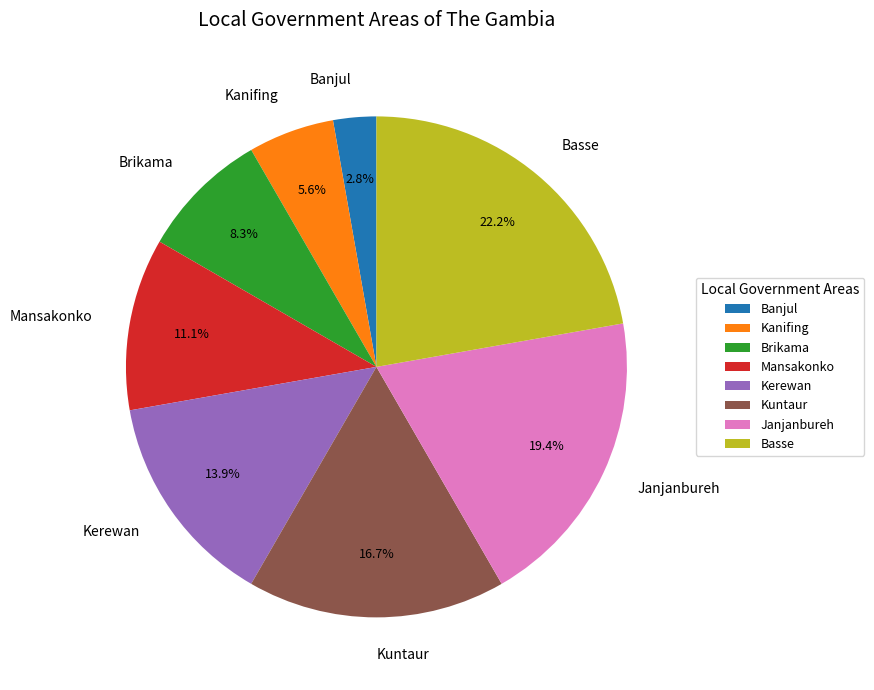

Between Kerewan and Janjanbureh, which is larger?

Janjanbureh